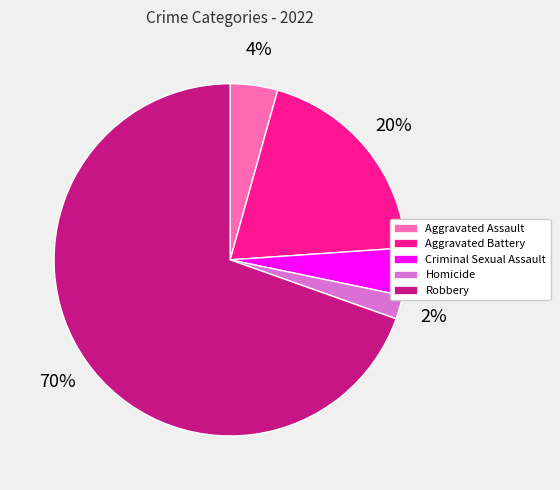

Which slice is the smallest?

Homicide